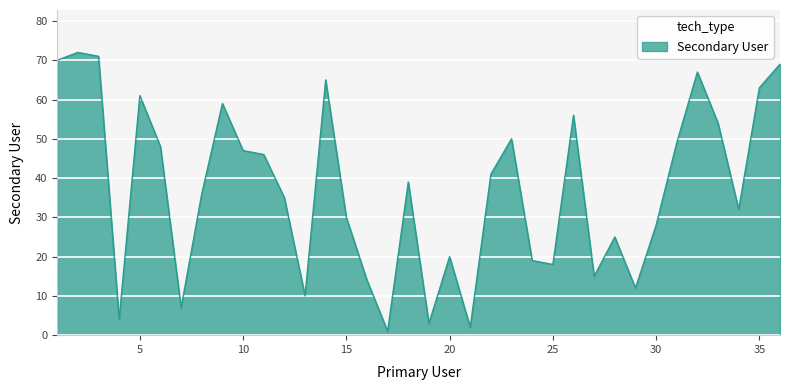

What is the difference between the maximum and minimum values?

71